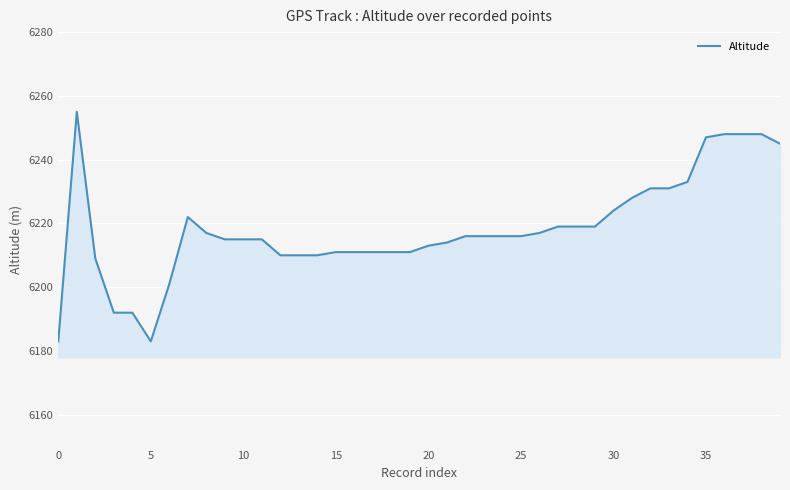

How many lines are shown in the chart?

1